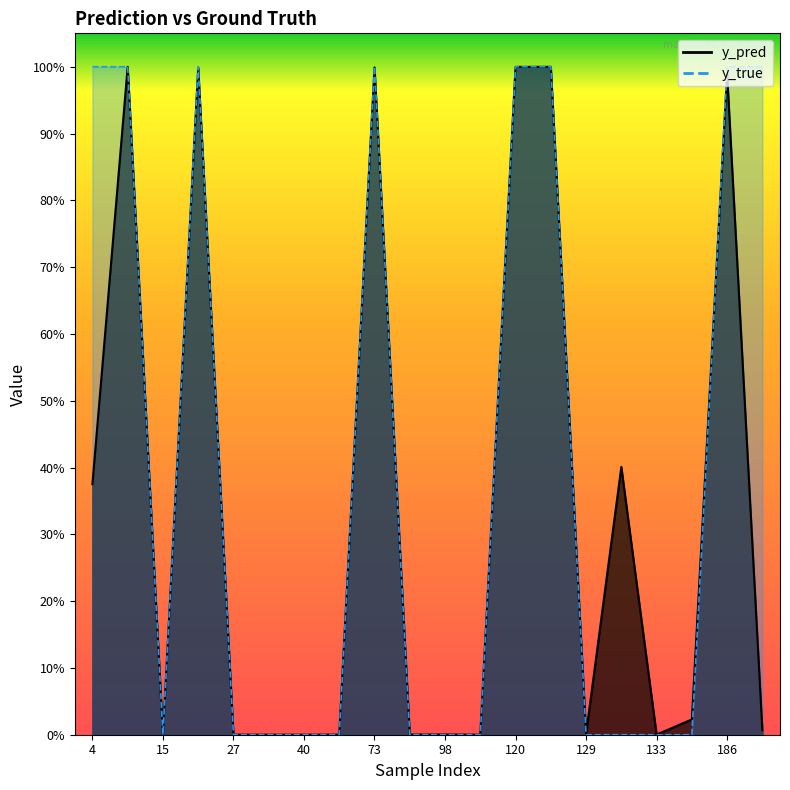

How many times do y_true and y_pred cross each other?

8